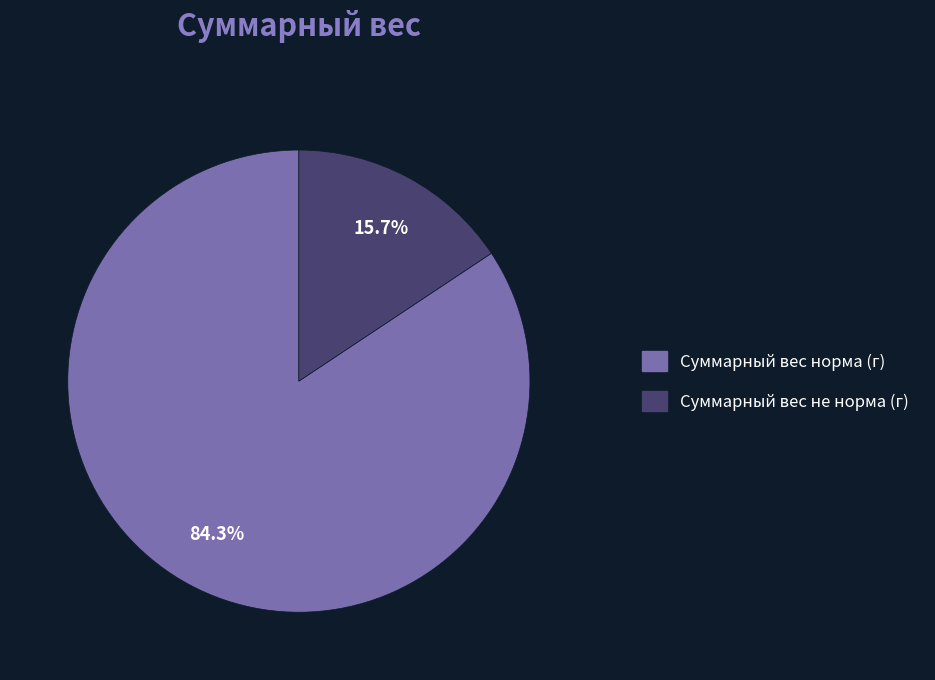

What is the majority slice?

Суммарный вес норма (г)